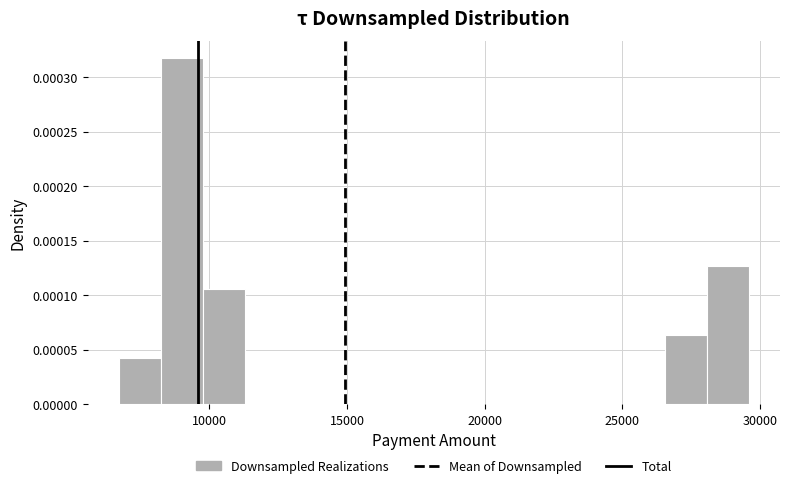

Read against the x-axis, roughly where is the centre of the tallest bar?

9000